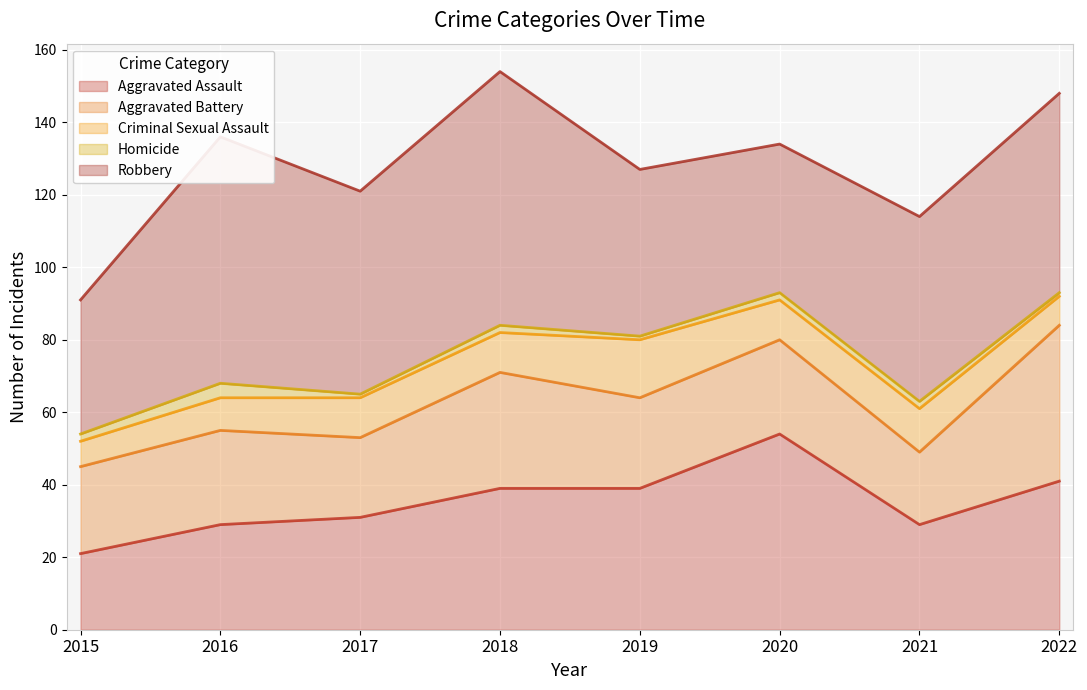

How many distinct data groups are displayed?

5